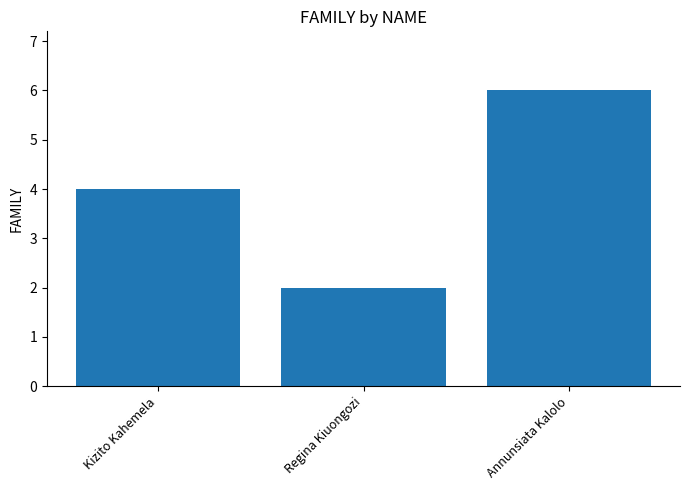

Which has a higher value, Annunsiata Kalolo or Kizito Kahemela?

Annunsiata Kalolo